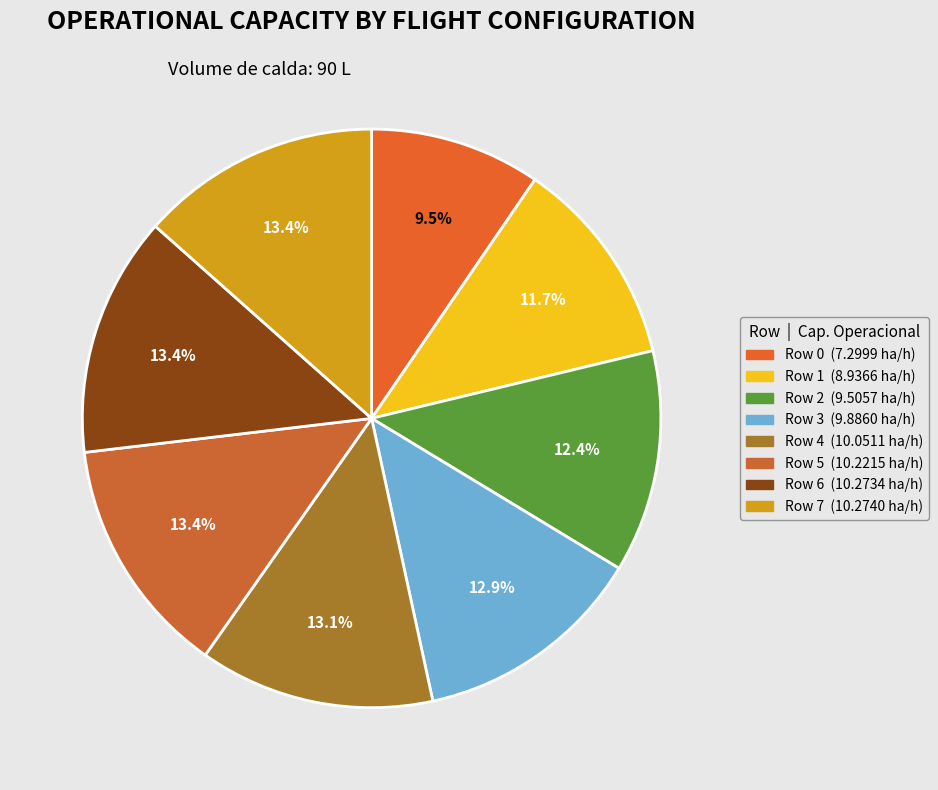

What percentage is the Row 6 slice, to the nearest percent?

13%